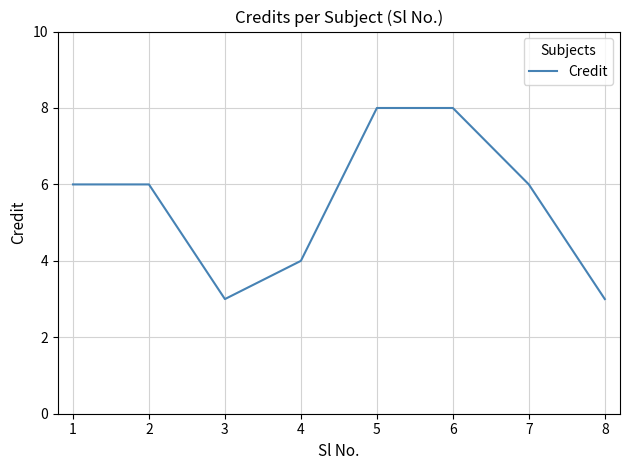

The chart shows a value of 6 at 4. True or false?

False